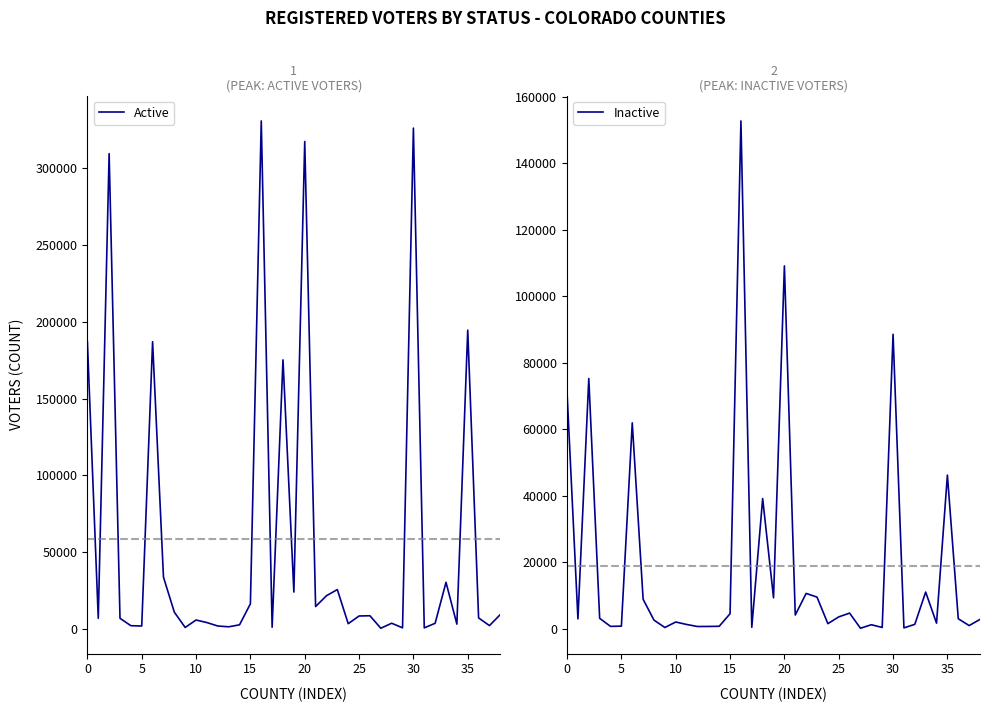

What are all the series names shown in the legend?

Active, Inactive